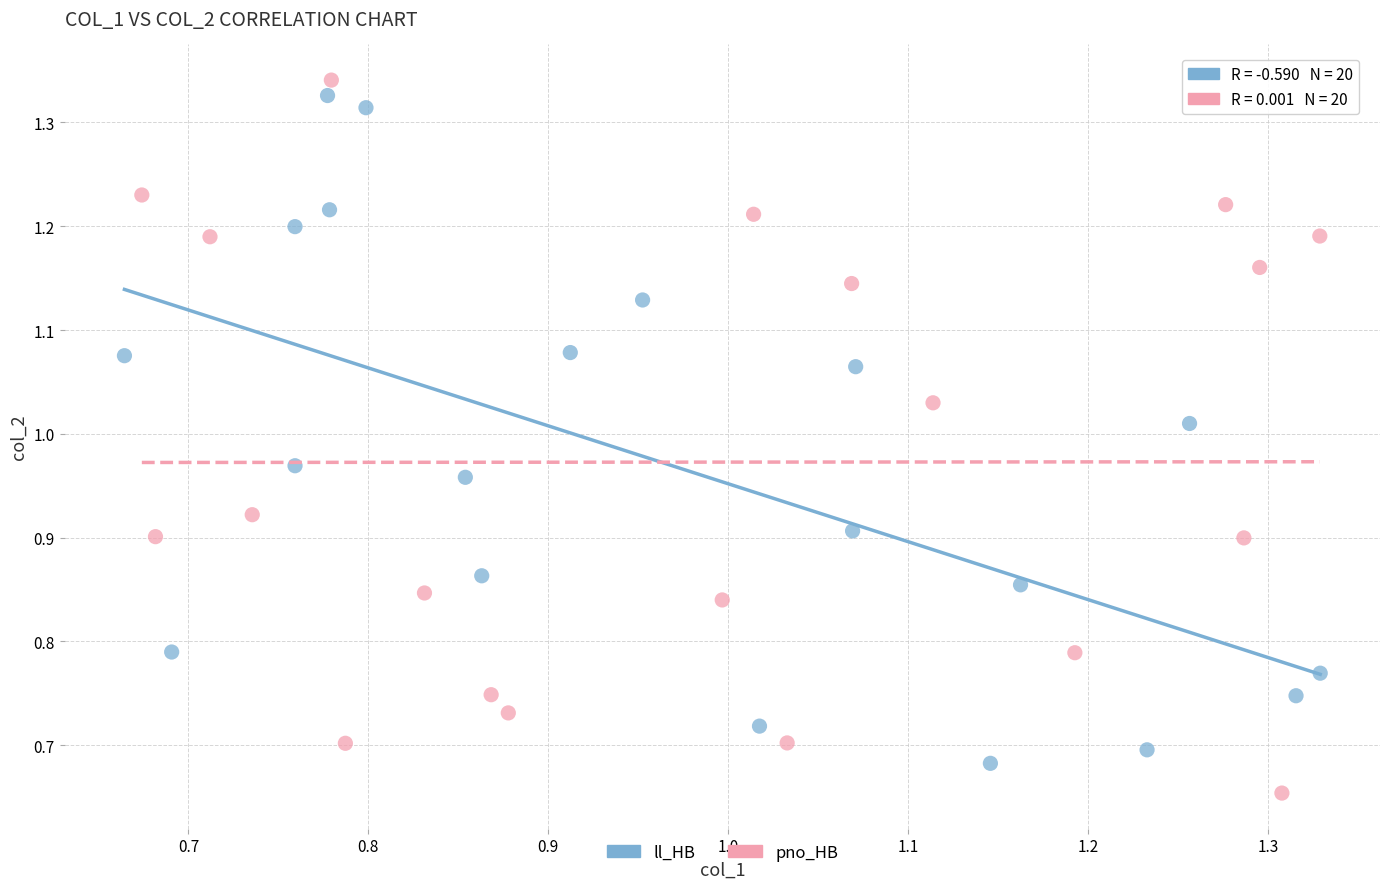

What are all the series names shown in the legend?

ll_HB, pno_HB